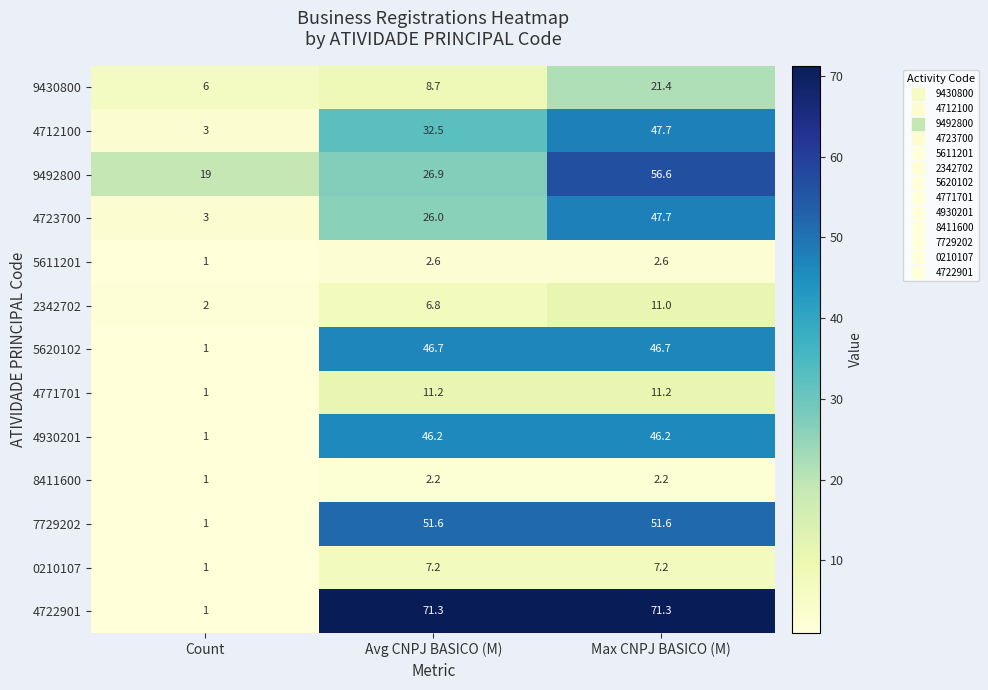

What is the difference between the highest and lowest values at Avg CNPJ BASICO (M)?

69.1